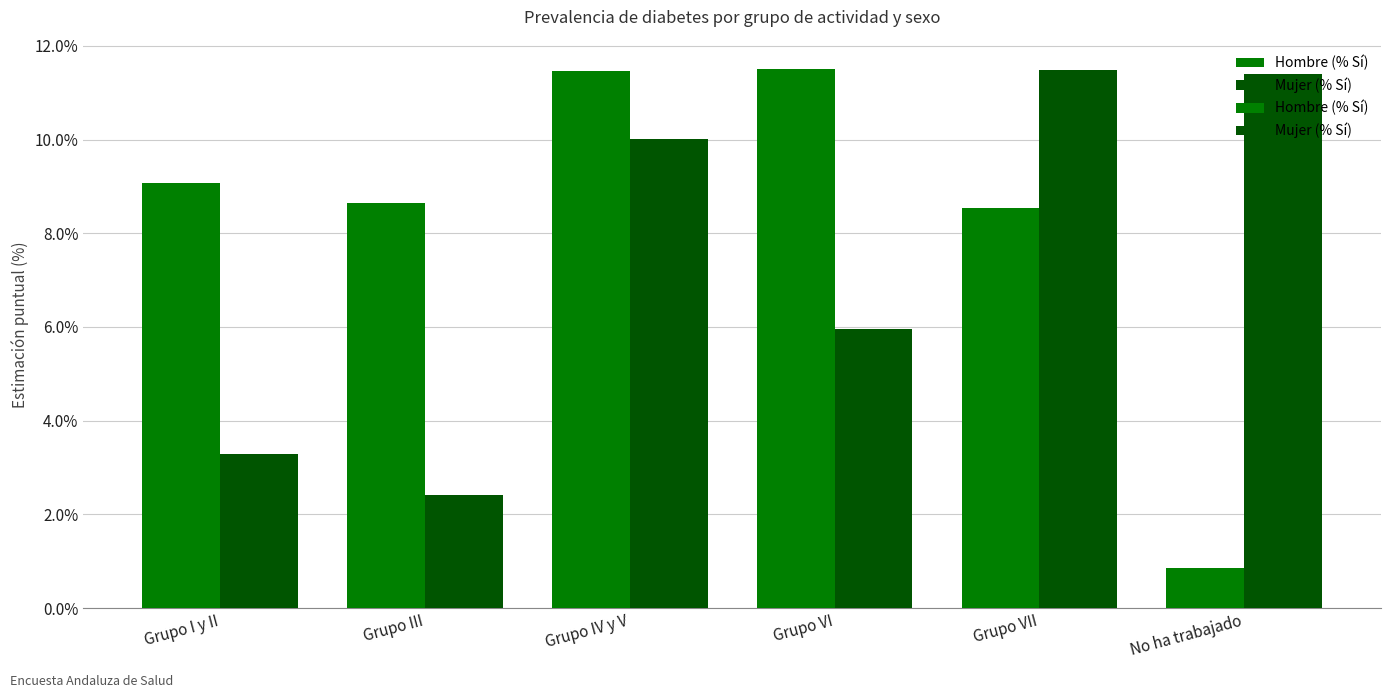

Does the chart contain stacked bars?

No